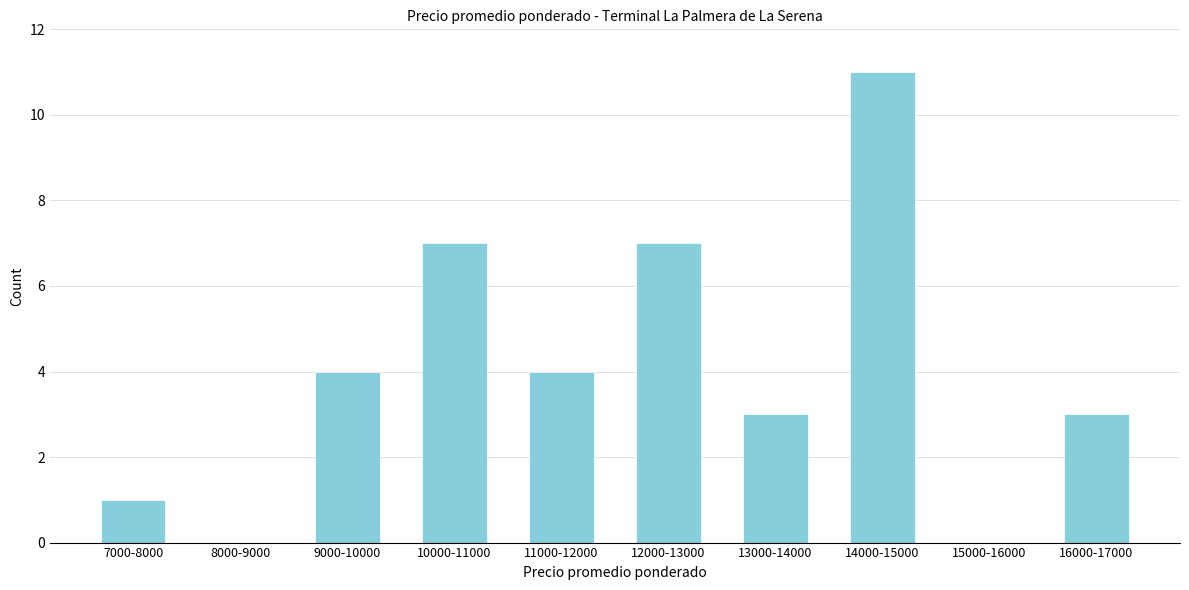

Reading left to right, extract all data points from this chart.

7000-8000=1	8000-9000=0	9000-10000=4	10000-11000=7	11000-12000=4	12000-13000=7	13000-14000=3	14000-15000=11	15000-16000=0	16000-17000=3